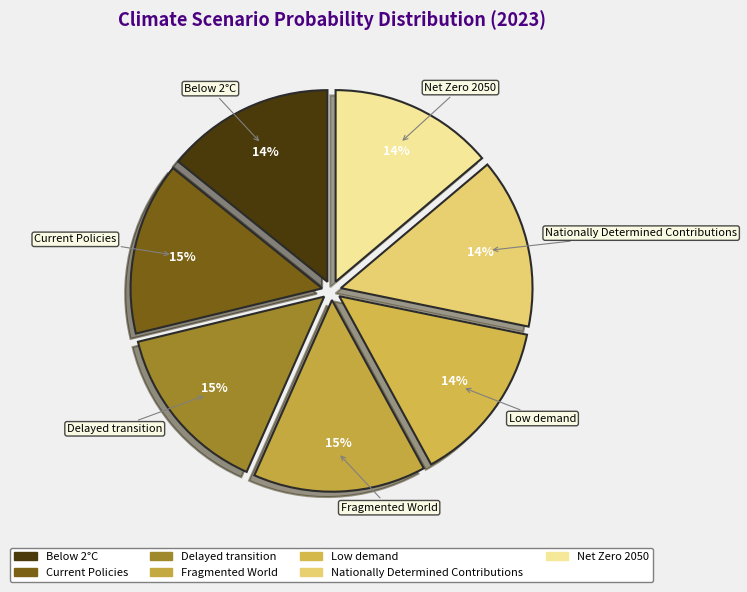

Is there any slice that represents more than half of the pie?

No